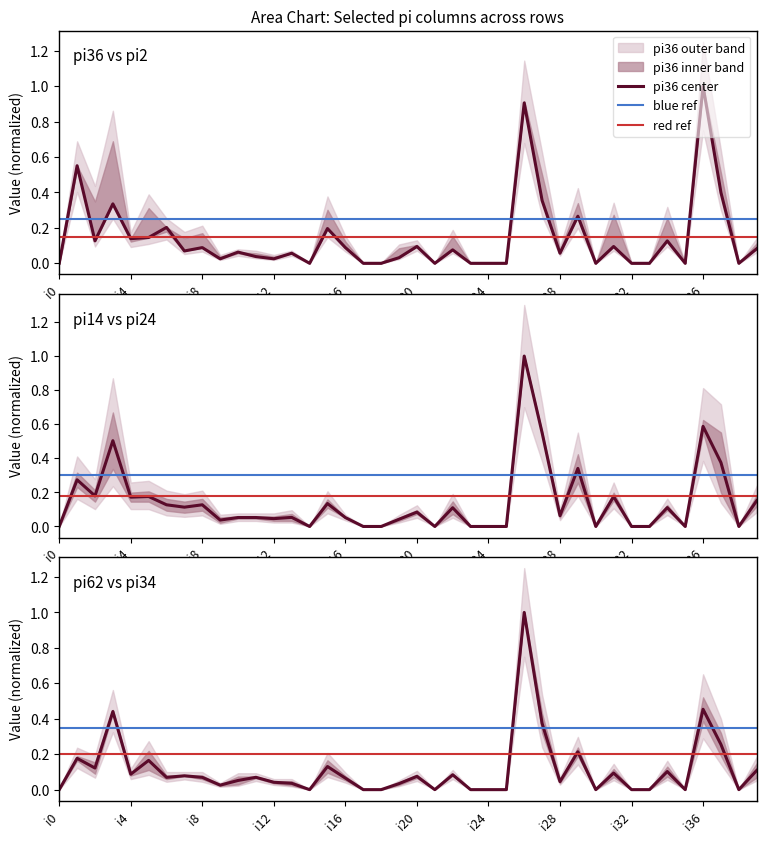

How many interior local valleys does the pi36 series have?

11